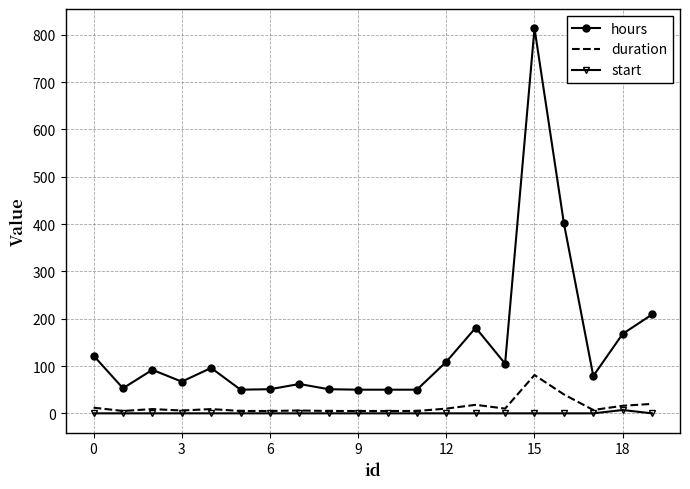

How many distinct data groups are displayed?

3